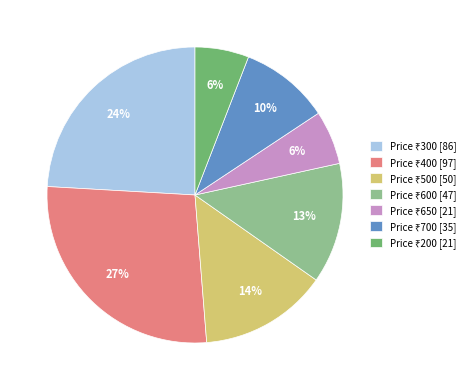

Does any single category account for the majority?

No